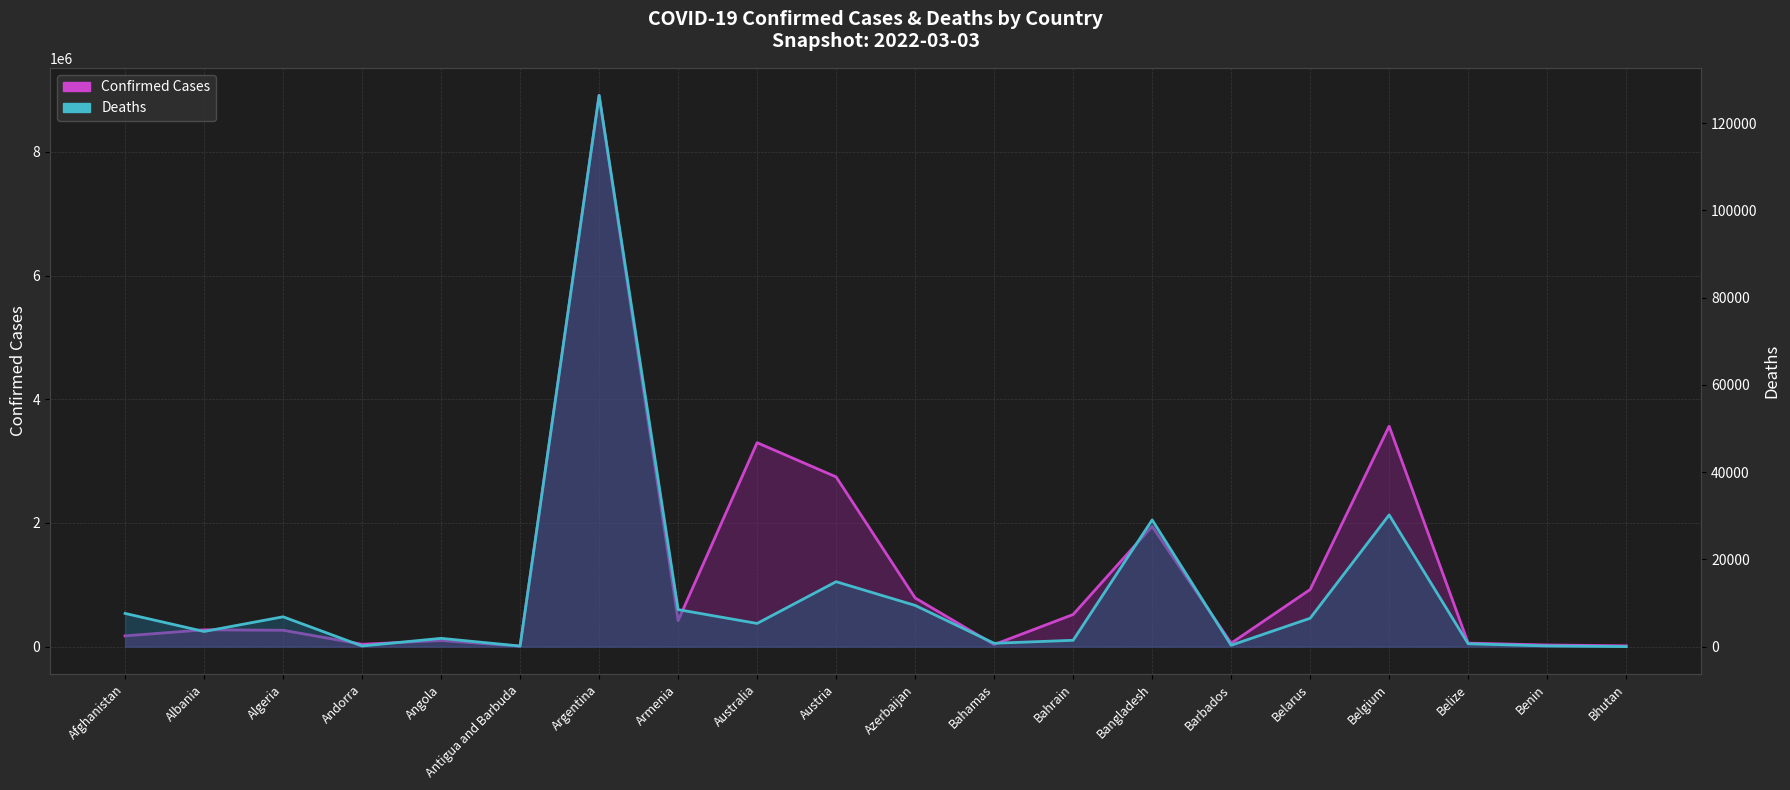

What is the approximate value of Confirmed (line) at Armenia, to the nearest 10?

420500